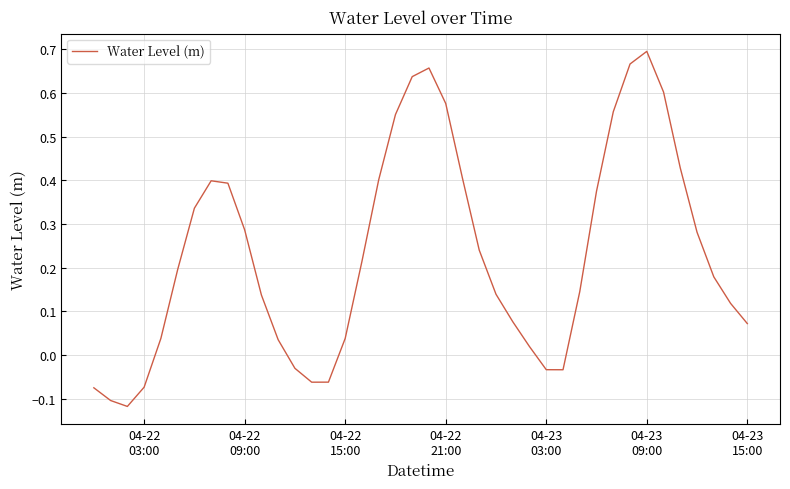

What is the difference between the maximum and minimum values?

0.8